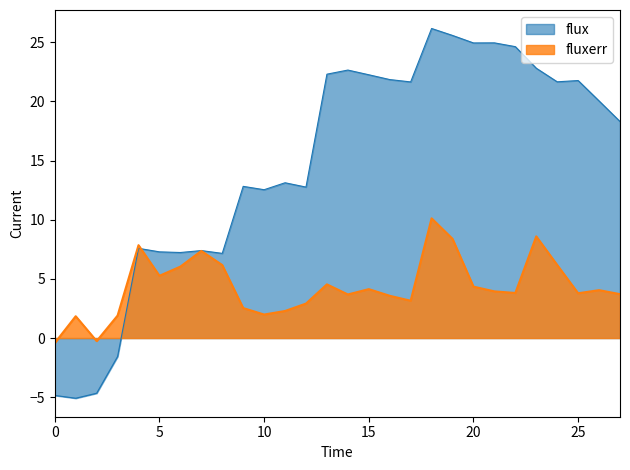

Which label corresponds to the largest value in the chart?

18